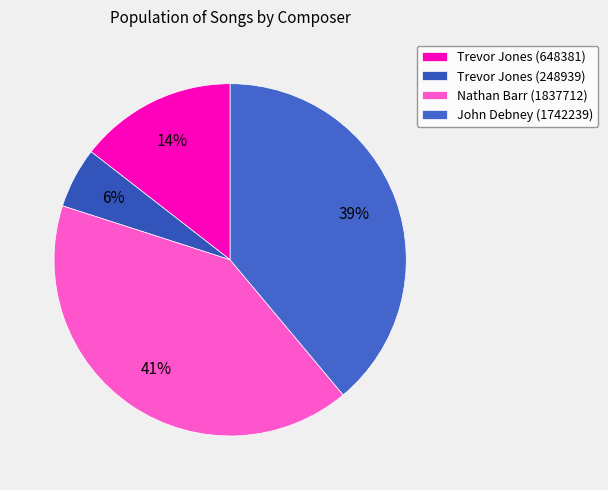

What is the total percentage of John Debney (1742239) and Trevor Jones (248939)?

44.5%